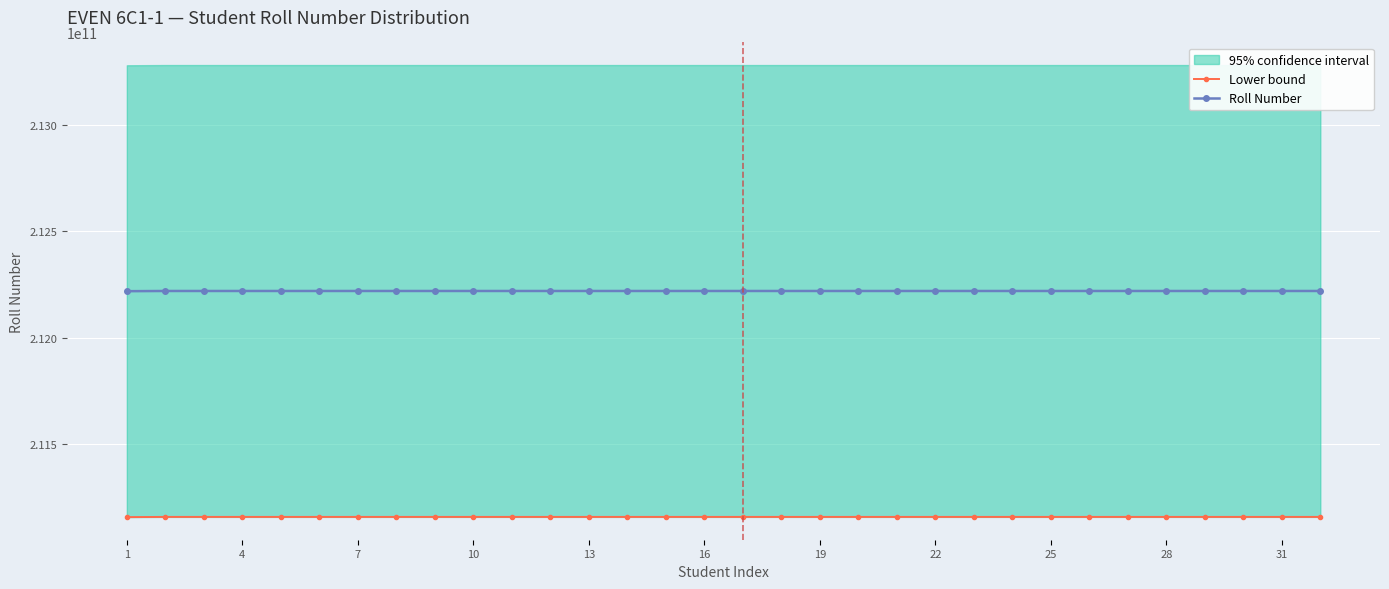

What is the minimum value shown in the chart?

211157984700.5